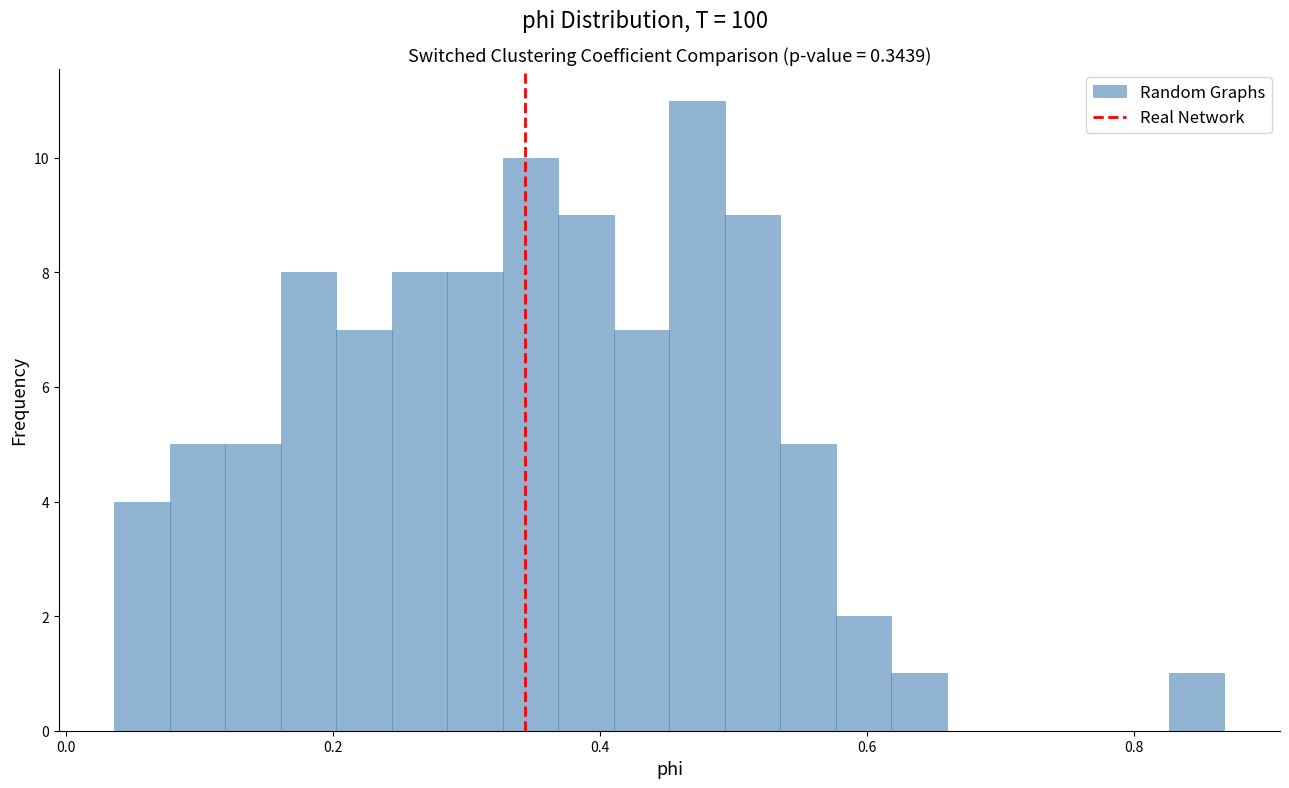

Read against the x-axis, roughly where is the centre of the tallest bar?

0.48